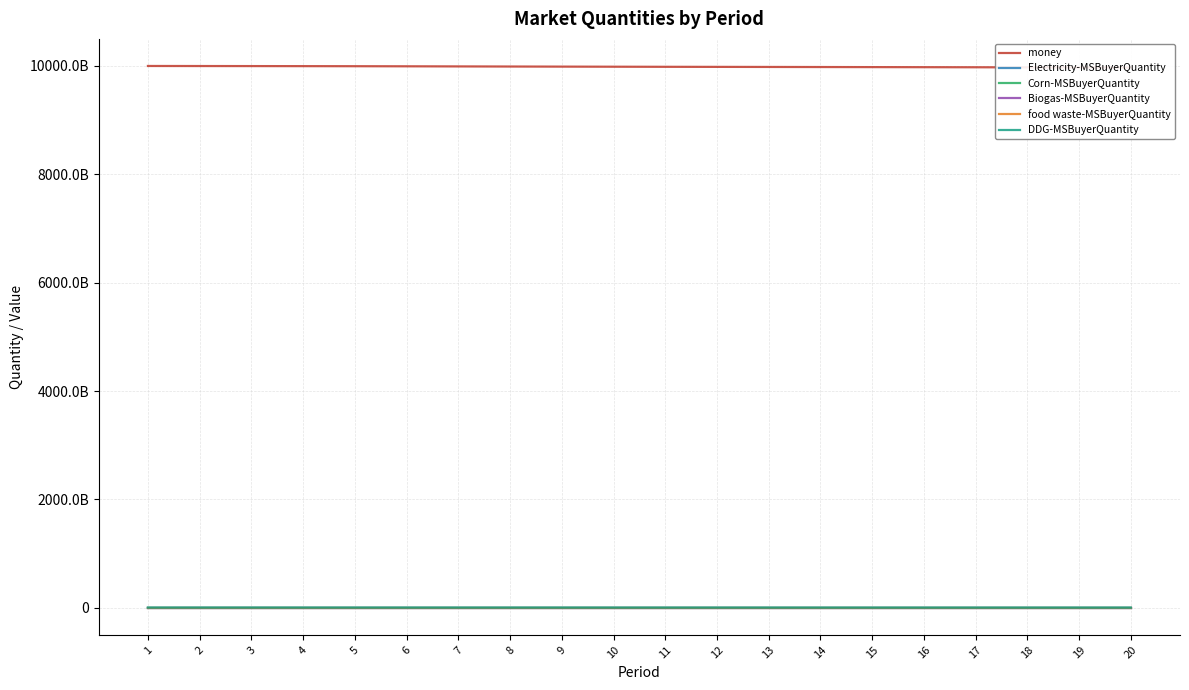

Reading left to right, transcribe all the data shown in this chart.

money: 9999058944409.1	9998114870597.5	9997183097052.6	9996095691493.2	9994813232342.6	9993101426058.2	9990999975795.6	9989016070283.3	9987200725511.3	9985467809965.3	9983737135809.4	9982467054572.7	9981021519210.3	9979605906167.0	9978172339334.6	9976740969471.1	9975234892656.5	9973694027209.5	9972249709281.9	9970800590772.8
Electricity-MSBuyerQuantity: 10344818.2	9717297.9	9729780.7	9732130.2	9775103.1	9145178.1	9454008.9	9769365.3	10066626.7	9978180.3	9974753.2	10402663.8	9938722.3	9334893.6	9449453.8	9173880.8	8741983.6	8612107.1	8683413.5	8816707.4
Corn-MSBuyerQuantity: 49396892.1	46497749.8	45024146.4	45550665.6	45472780.5	44481841.8	42880716.7	43227704.0	44878671.6	46060786.2	46147886.1	44566216.5	45447769.0	48811617.9	48569534.7	49838517.7	52952167.7	53775152.8	51294486.5	52234799.2
Biogas-MSBuyerQuantity: 507884.1	504872.0	509060.2	515975.0	519347.5	521574.4	477531.8	459047.5	461427.6	450258.1	454899.9	440312.2	436776.7	452745.0	452618.8	452565.7	448563.5	426224.2	422931.7	407930.6
food waste-MSBuyerQuantity: 12273042.6	12150072.0	12330355.7	12376931.6	12344078.7	12755888.4	12743739.8	12822484.2	12730582.6	13271261.5	13785956.1	13989023.3	14233457.0	15005731.3	15469651.5	15225130.7	14225953.5	14306615.7	13944294.9	13869309.9
DDG-MSBuyerQuantity: 3073447451.6	3244640245.8	3200531741.3	3008393485.1	2921025419.4	2869027934.0	2833915831.7	2814665733.2	2863159515.0	2688119333.1	2633700106.2	2705007760.8	2677819185.3	2536374277.5	2491812611.1	2461915545.7	2457169097.2	2417892025.8	2319331465.8	2330996662.4